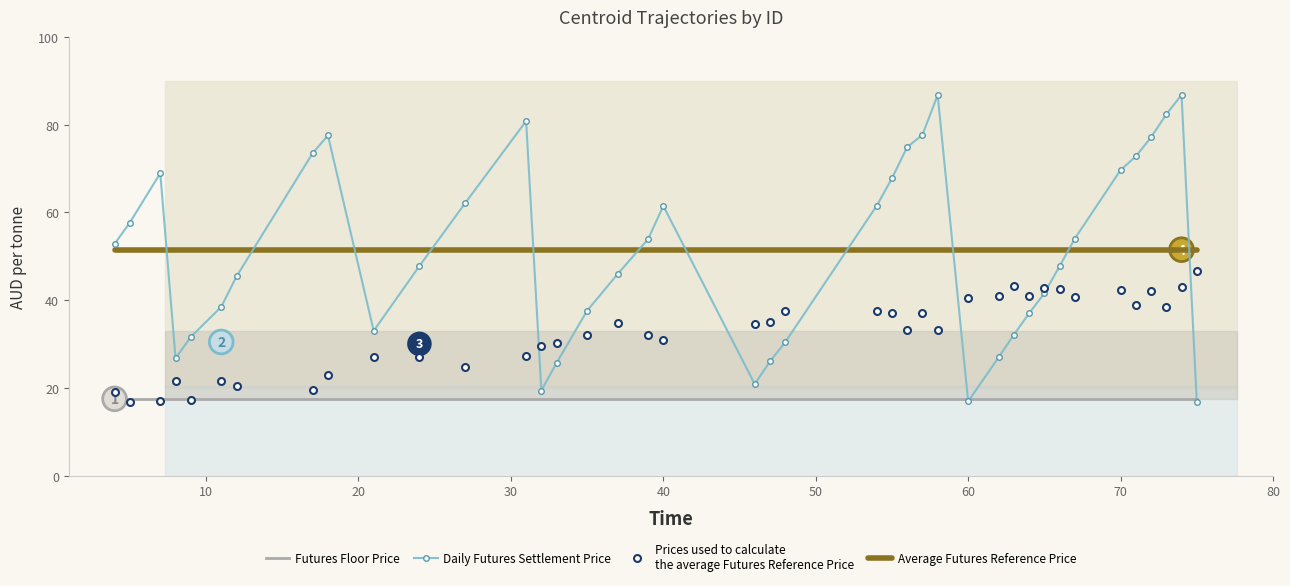

What is the smallest value displayed?

16.8